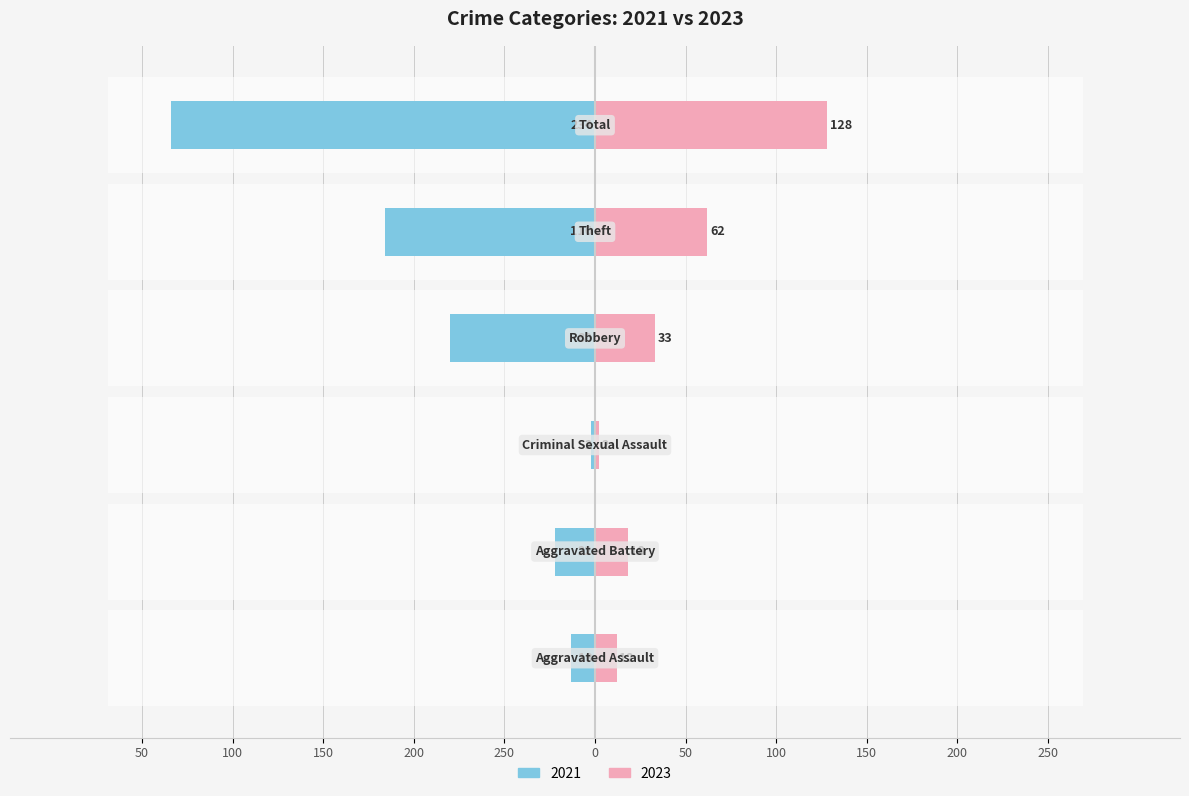

Are the bars horizontal?

Yes